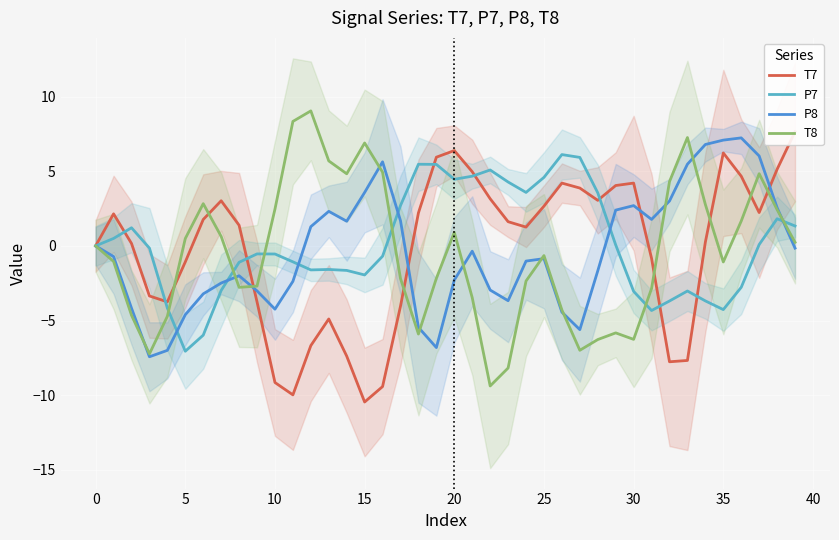

Does the chart display data point markers on the line(s)?

No